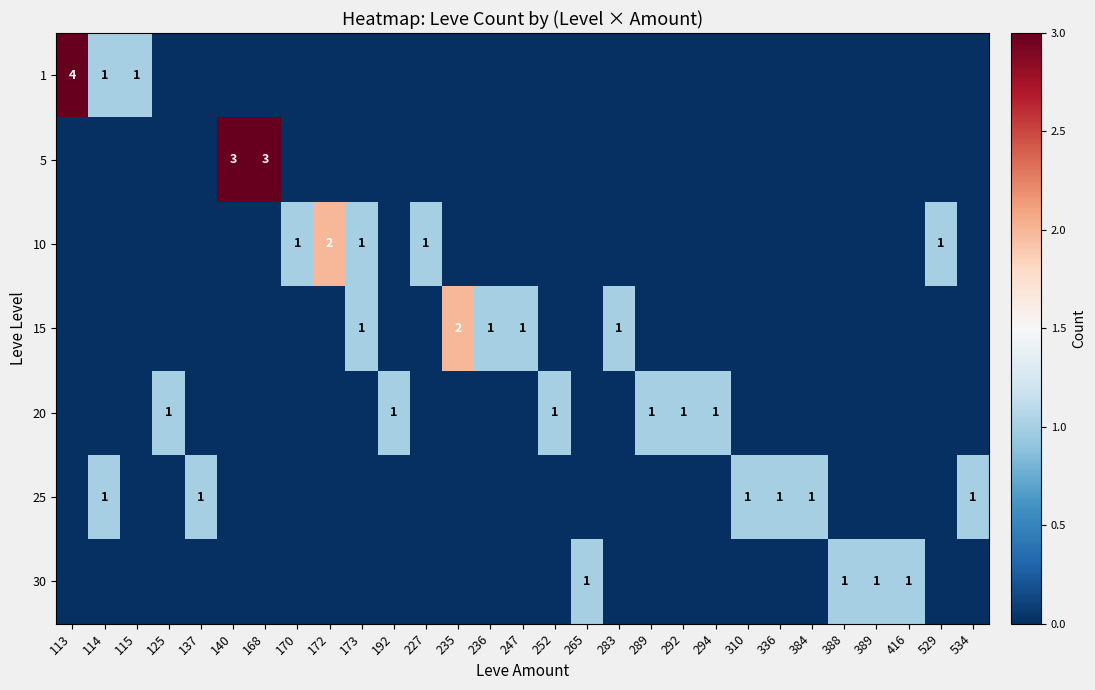

Is it true that 10 equals 0 at 529?

False